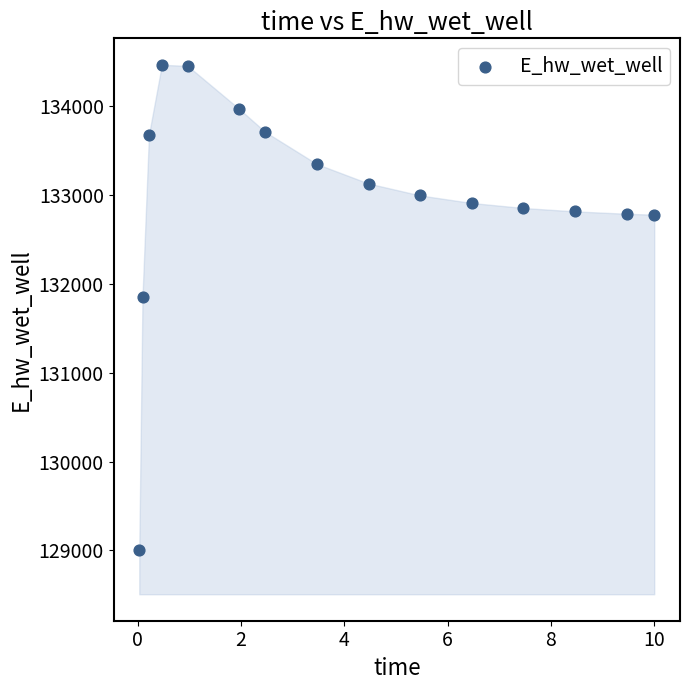

What is the range of Y values (max minus min)?

5452.4